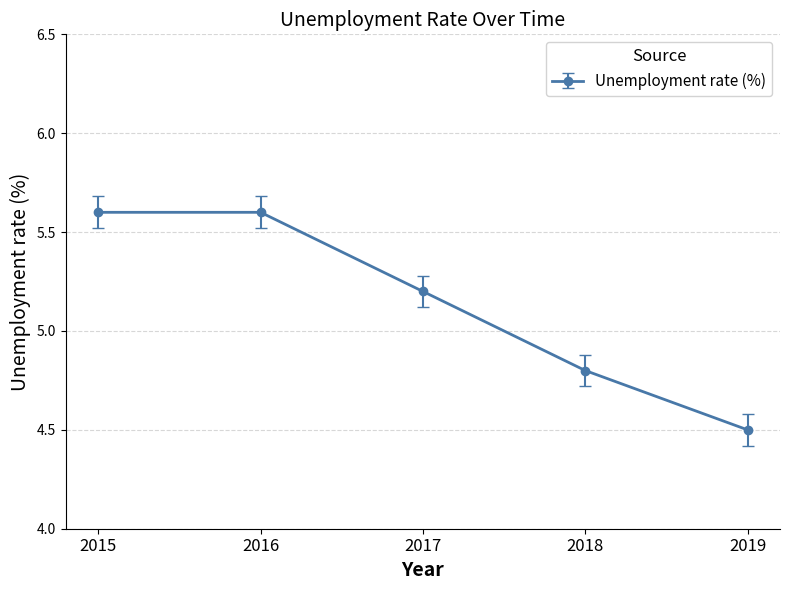

Read the value at 2016.

5.6